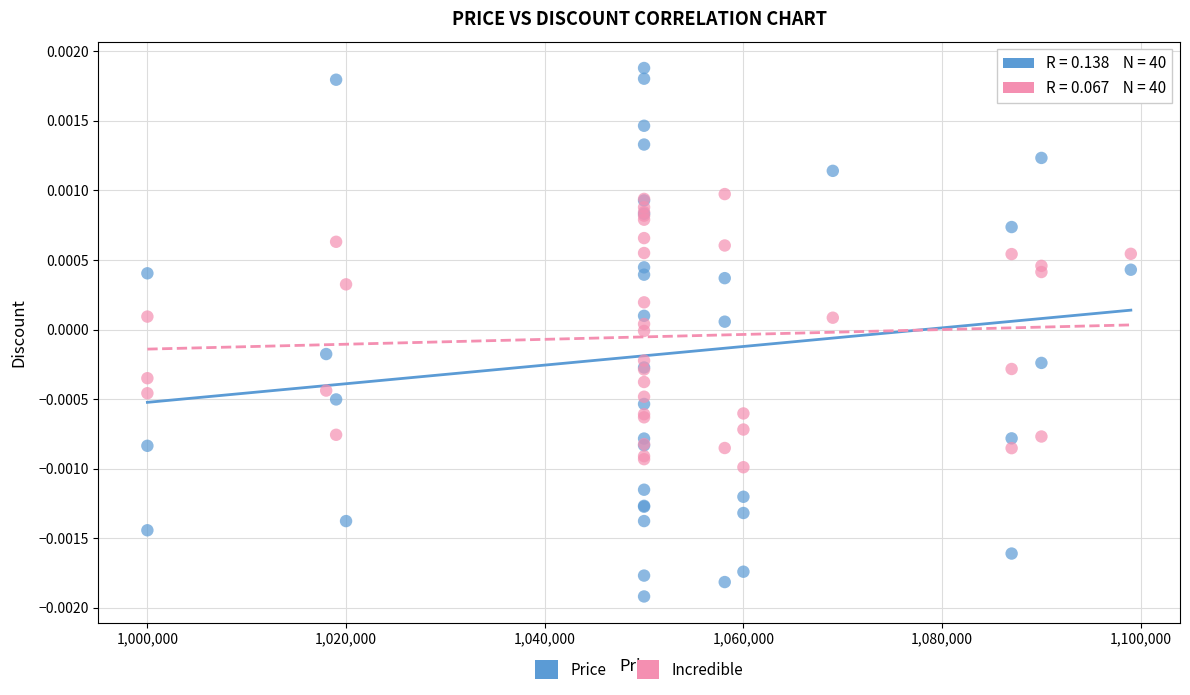

Which series has the widest spread of Y values?

Price